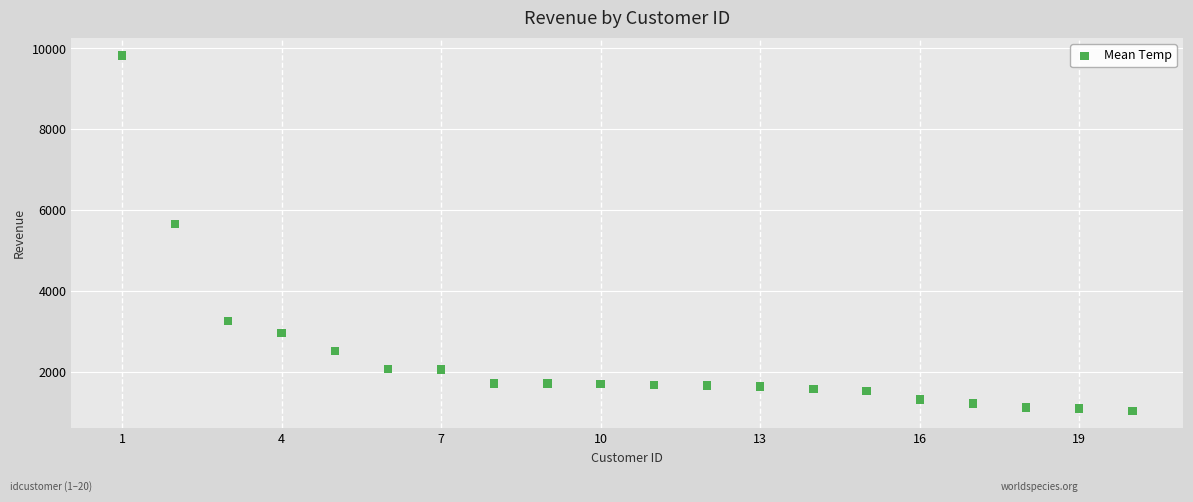

What is the range of Y values (max minus min)?

8790.3